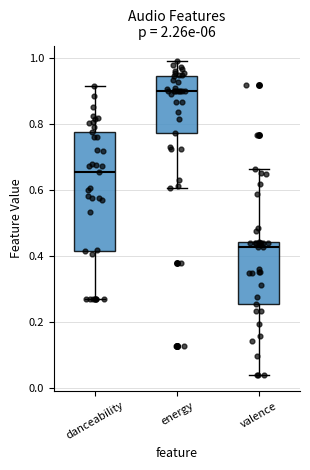

Where is the lower edge of the box for energy on the y-axis? The values are not printed on the chart, so give them approximately, as read against the axis.

0.78